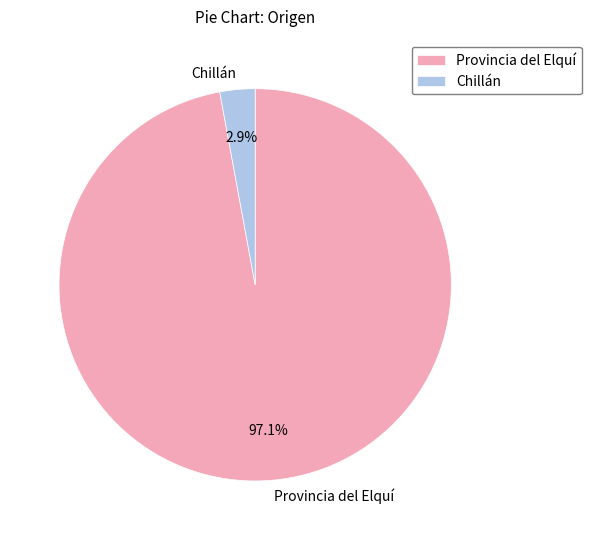

Which category has the biggest portion of the pie?

Provincia del Elquí